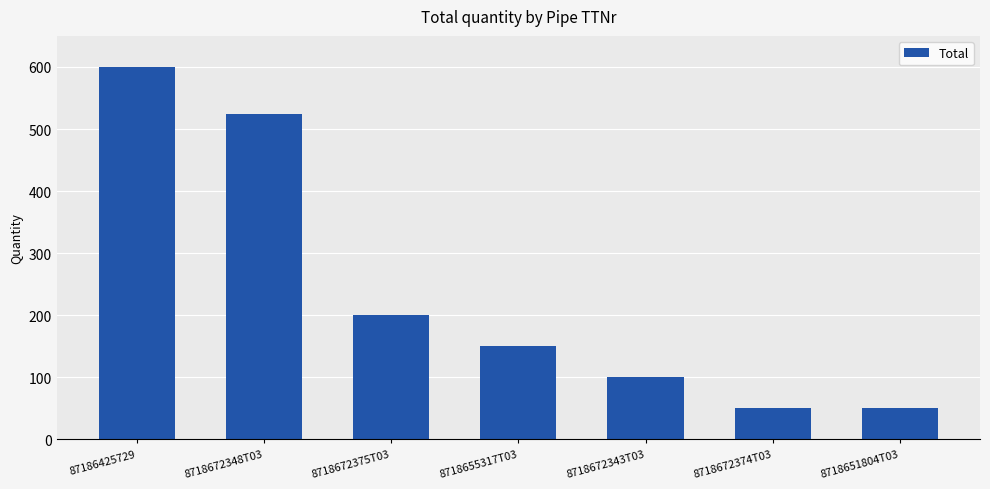

At which label does the data first exceed 150?

87186425729